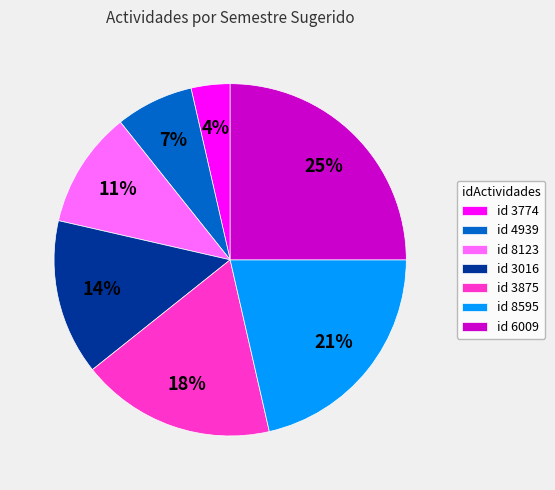

To the nearest percent, what percentage of the pie is id 6009?

25%